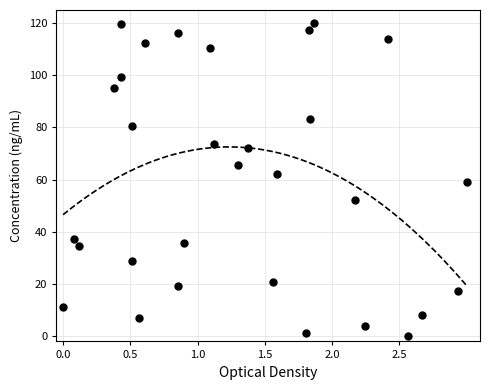

What is the range of X values (max minus min)?

3.0